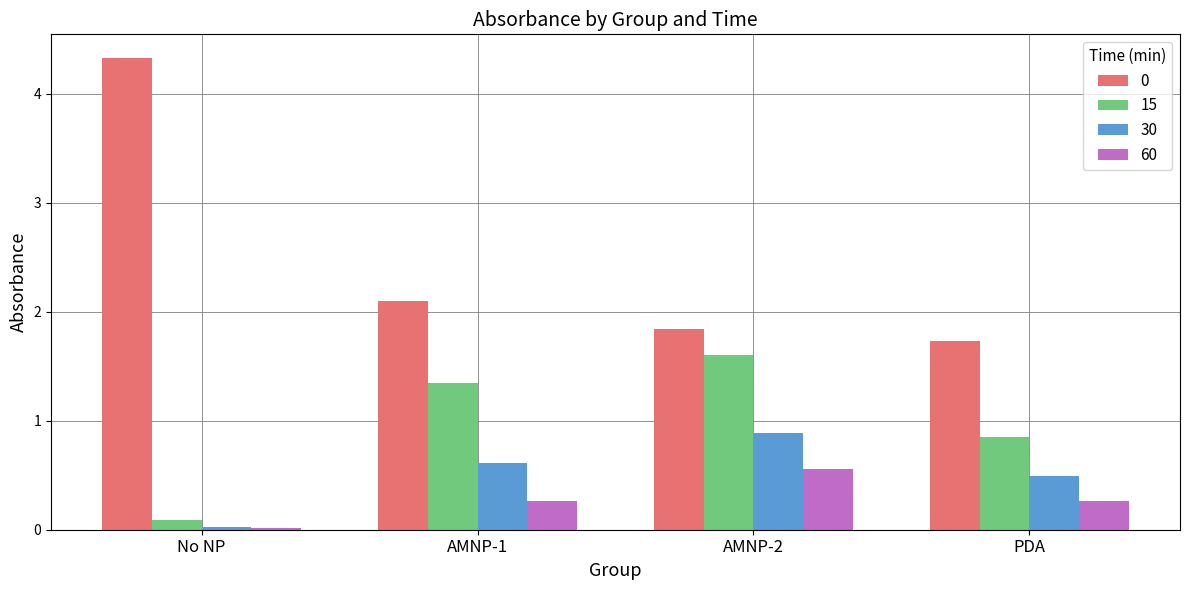

List the labels in order of 30 value, largest first.

AMNP-2, AMNP-1, PDA, No NP